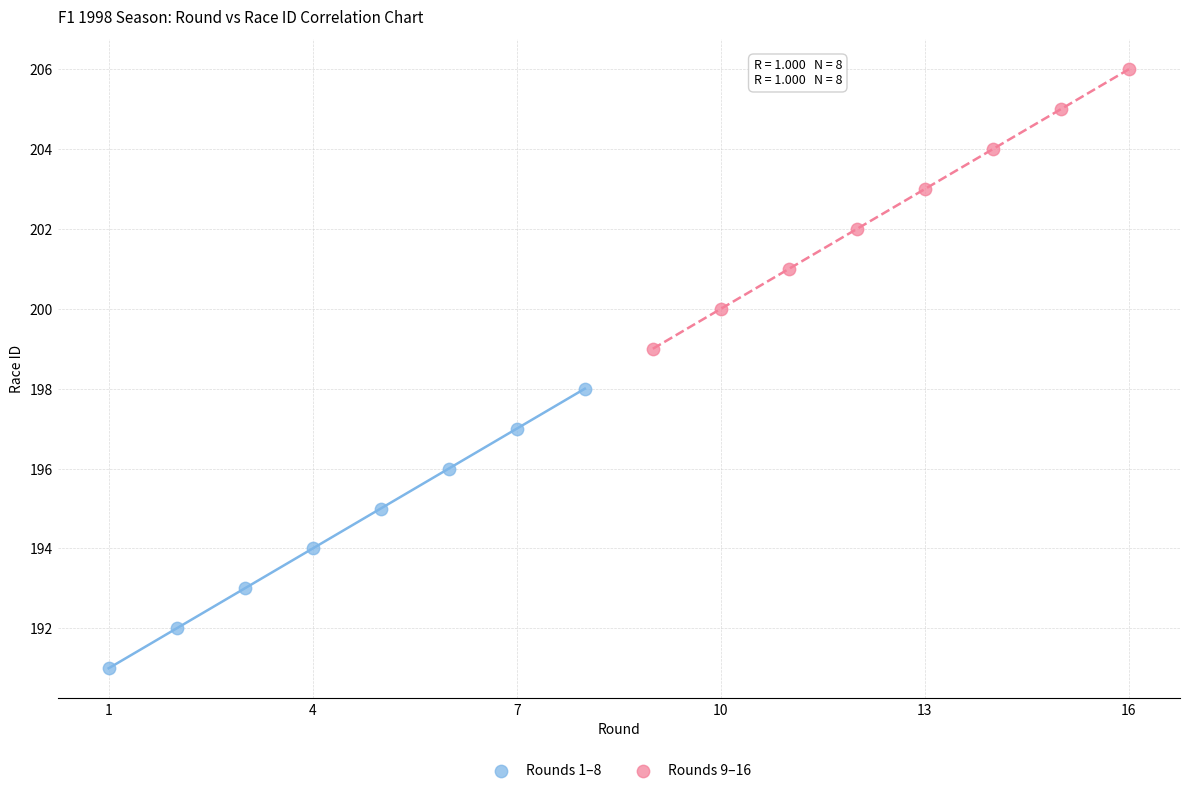

Which series contains the lowest Y value?

Rounds 1–8